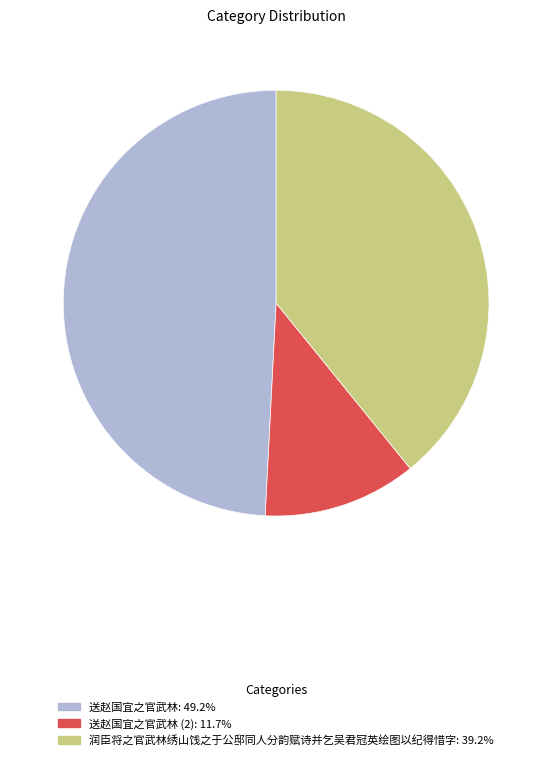

Does any single category account for the majority?

No